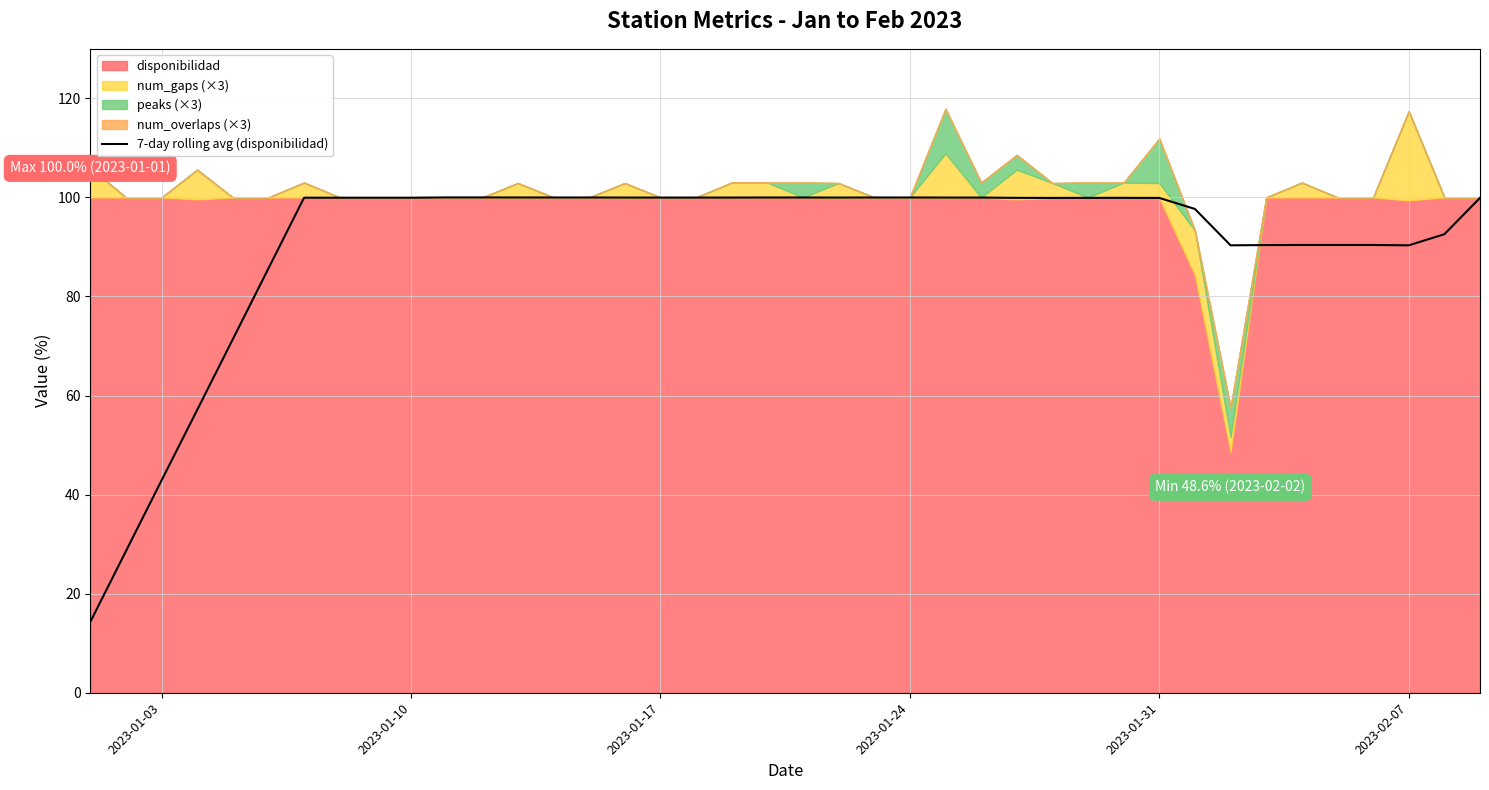

What is the lowest value of the 7-day rolling avg (disponibilidad) series?

14.3